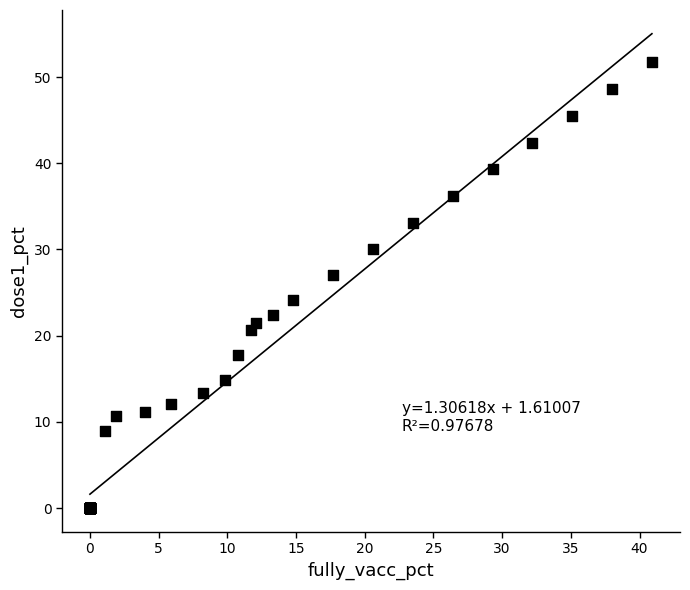

What Y value in the scatter plot is closest to 25?

24.1